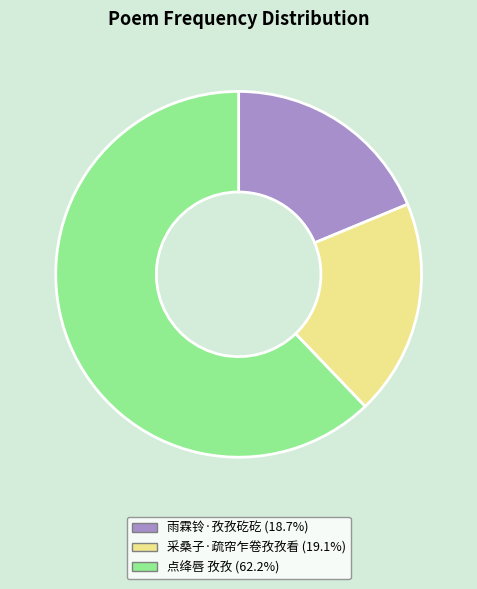

True or false: 采桑子·疏帘乍卷孜孜看 accounts for 7% of the total.

False